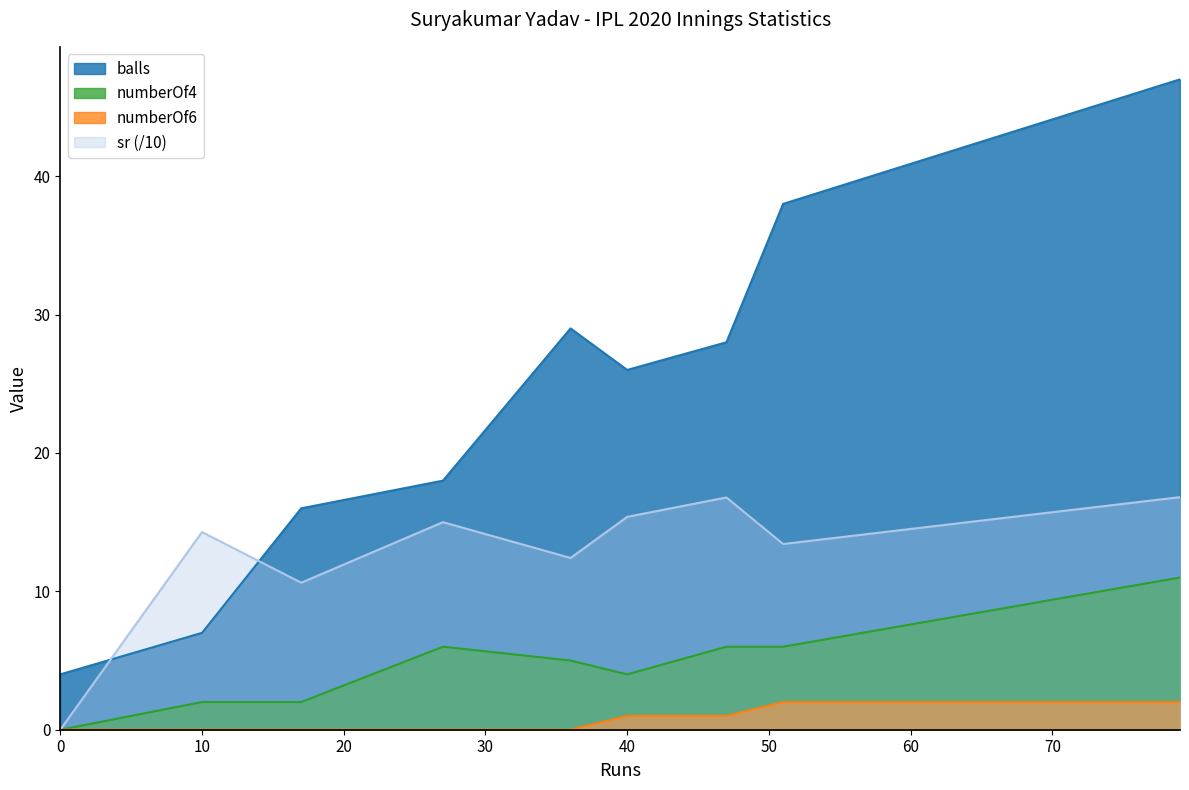

At which category is the sum across all series the highest?

79